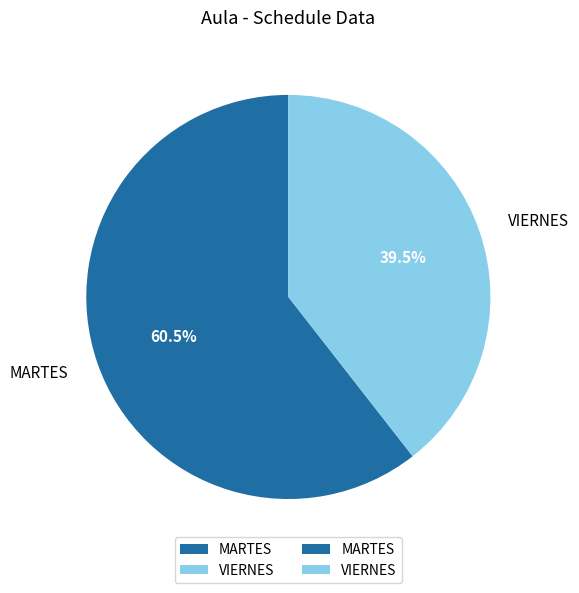

How many slices are in this pie chart?

2